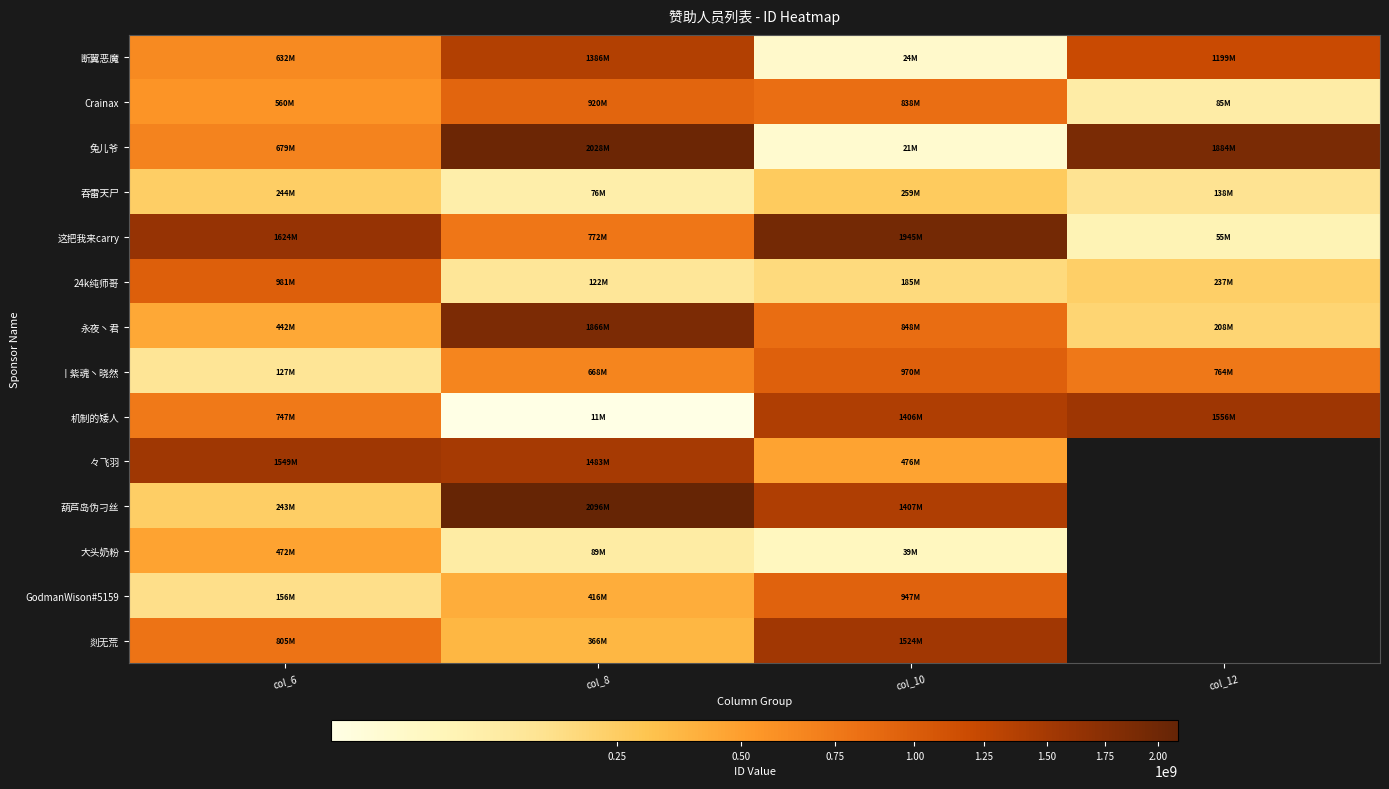

How many categories are shown in the chart?

4